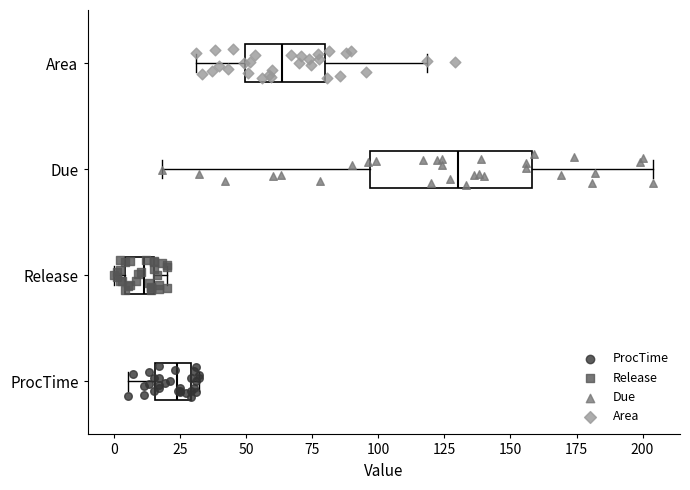

Where is the left edge of the box for ProcTime on the x-axis? The values are not printed on the chart, so give them approximately, as read against the axis.

15